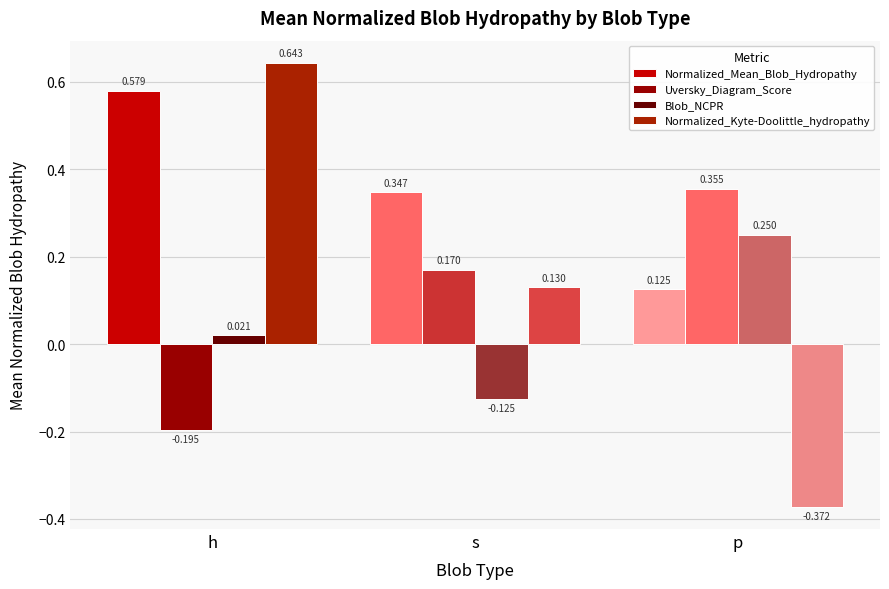

At p, list the series in order from smallest to largest.

Normalized_Kyte-Doolittle_hydropathy, Normalized_Mean_Blob_Hydropathy, Blob_NCPR, Uversky_Diagram_Score